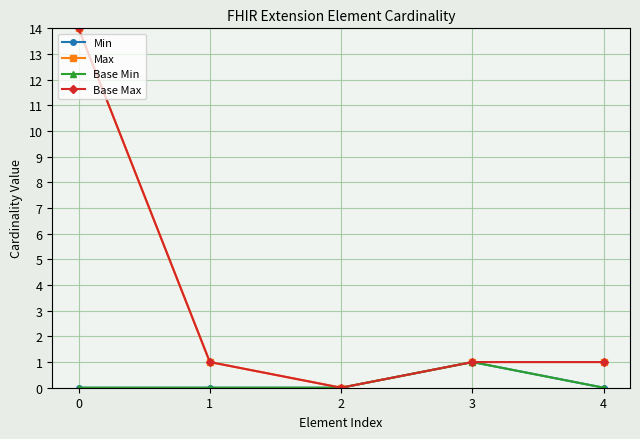

Rank the categories by Base Max value from lowest to highest.

2, 1, 3, 4, 0